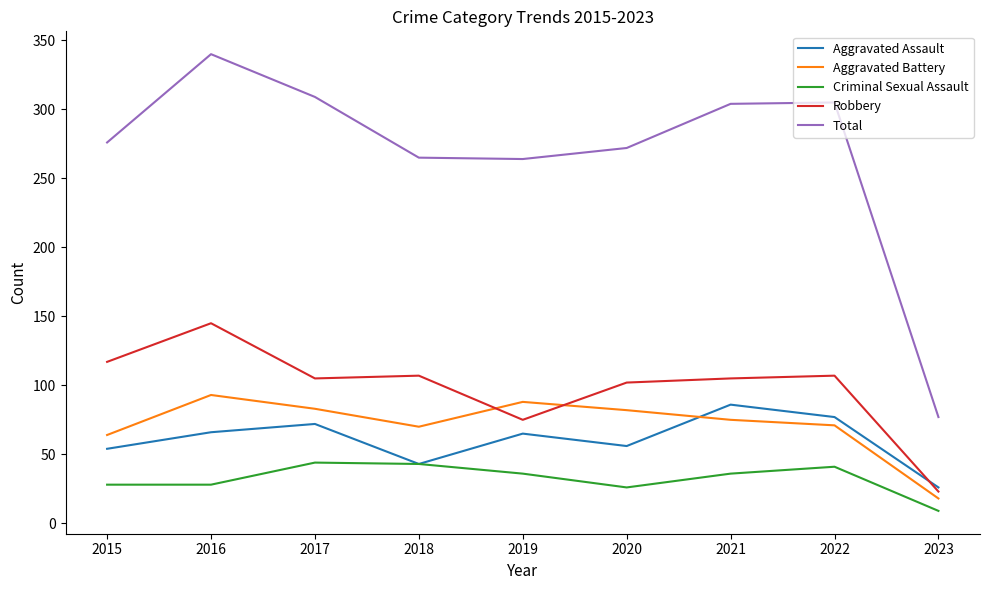

Is the value of Aggravated Battery at 2020 greater than the value of Total at 2017?

No